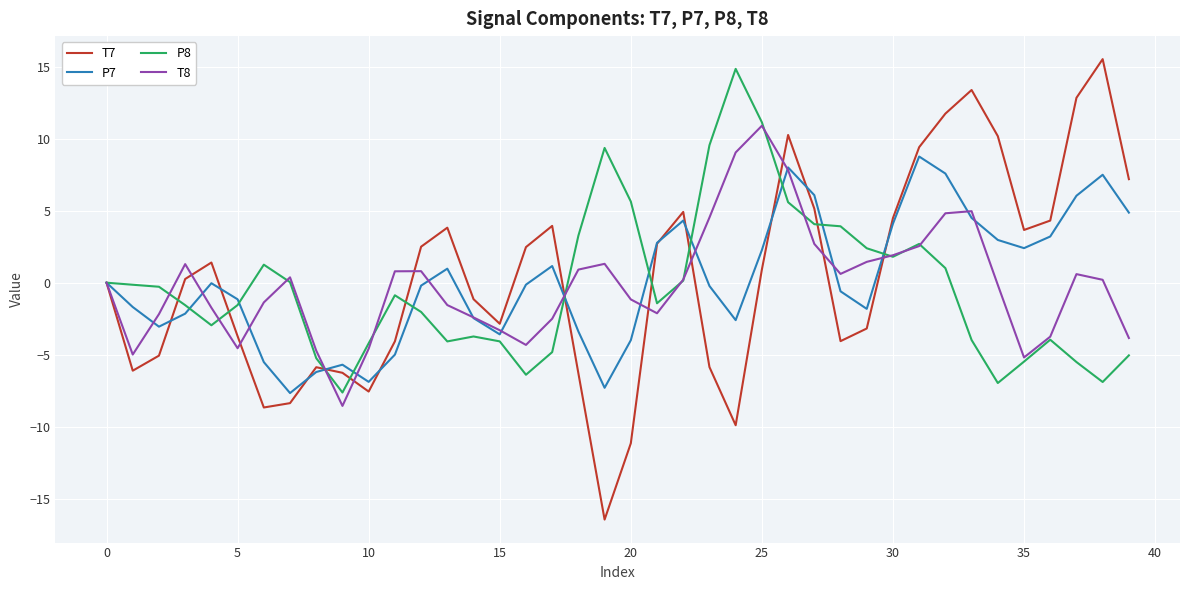

Which series has the widest spread of values?

T7